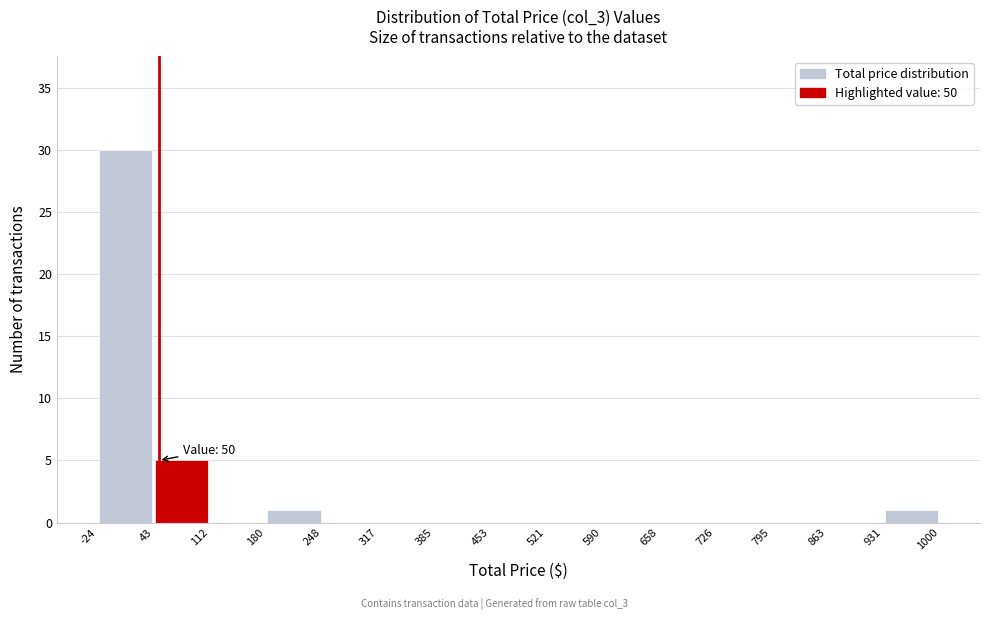

Over which range of the x-axis is the bar tallest?

-24 to 43